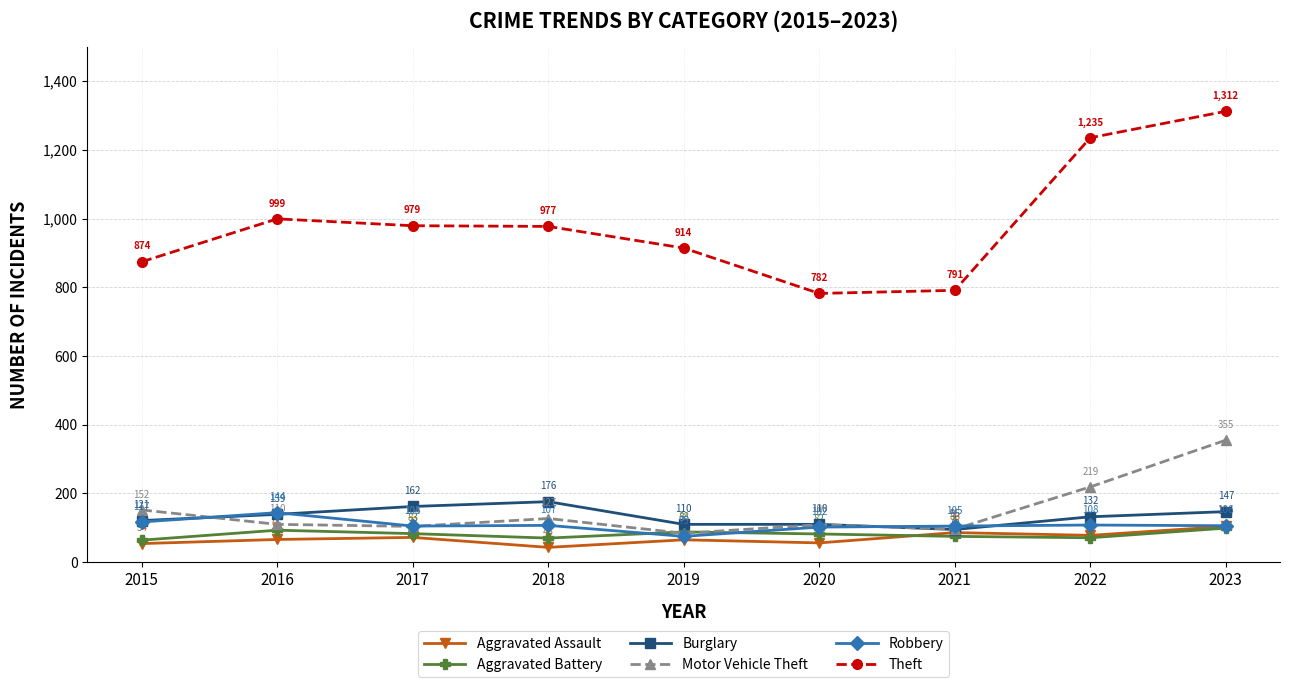

Where is the first local minimum for Robbery?

2017